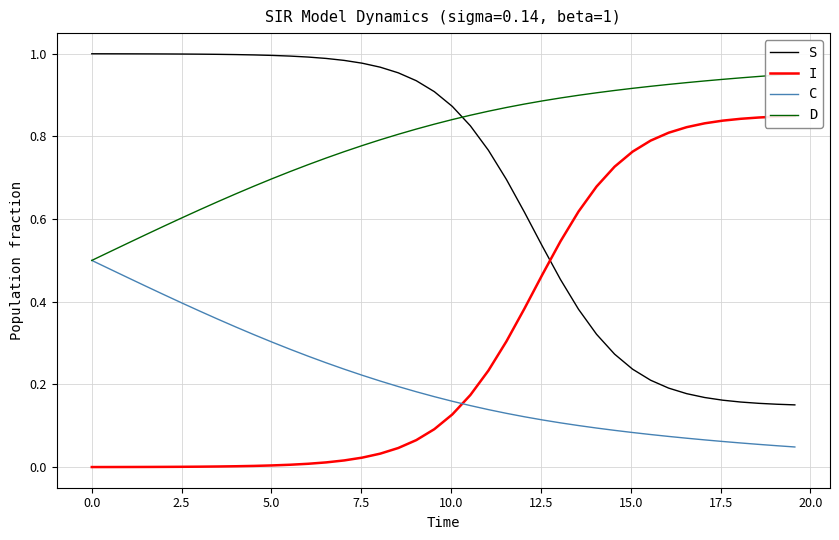

Does the chart display data point markers on the line(s)?

No